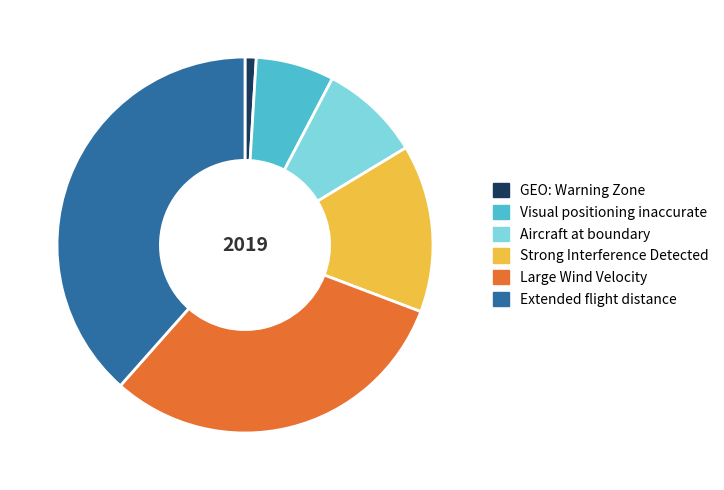

Which has a higher value, Strong Interference Detected or Extended flight distance?

Extended flight distance